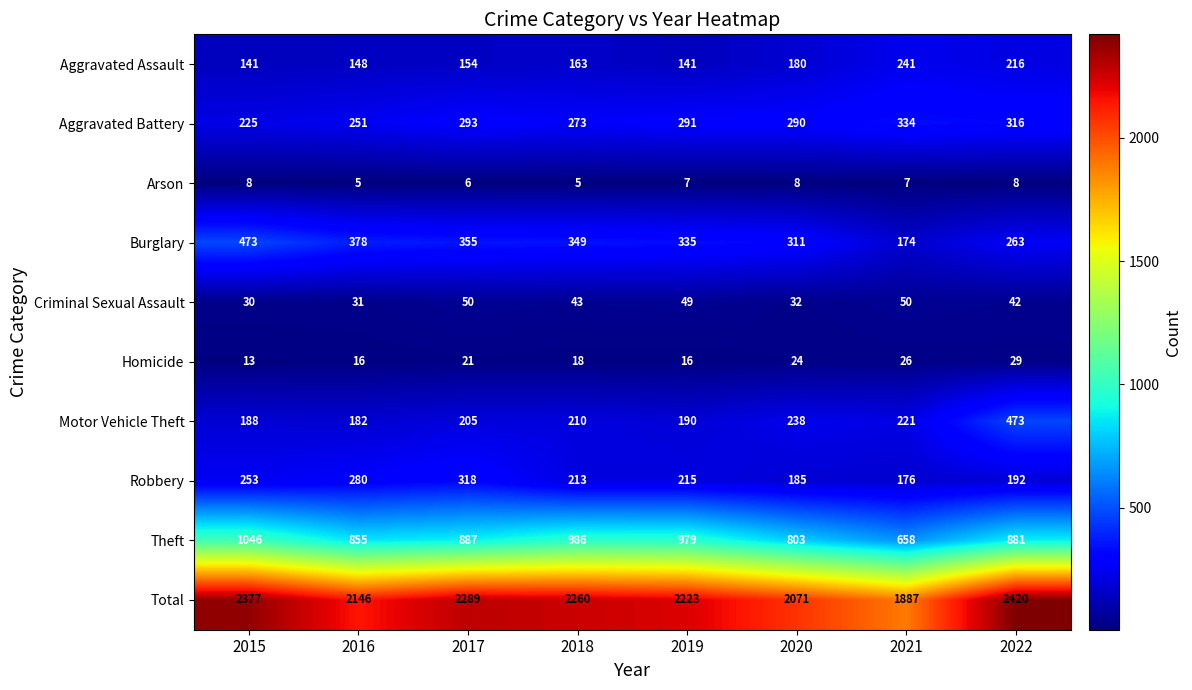

Where does the Arson series first go above 7?

2015